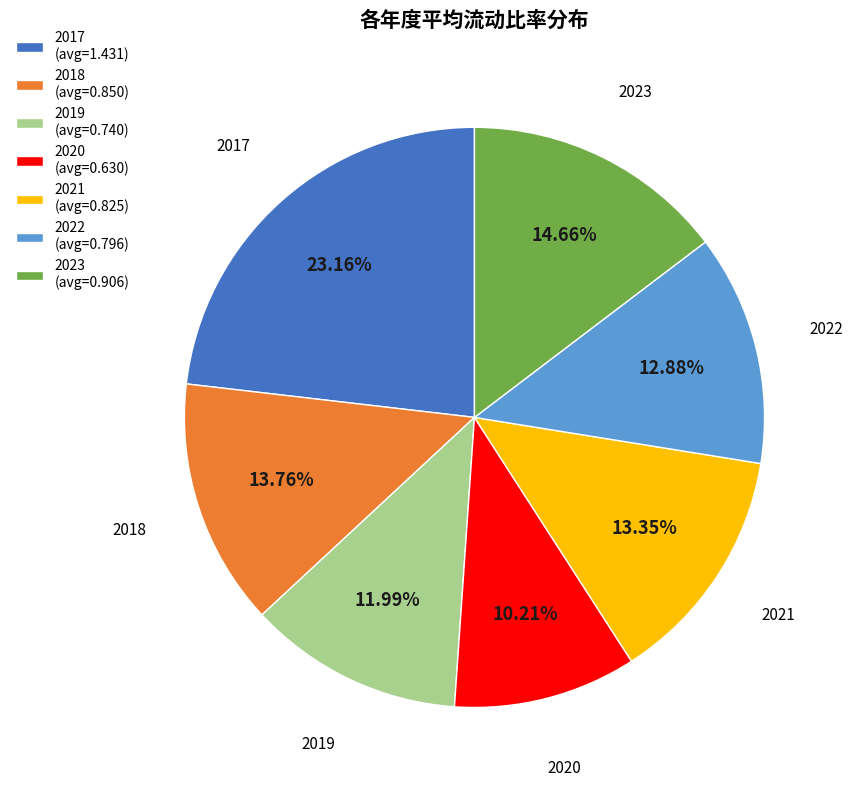

What is the ratio of the value at 2019 to the value at 2022?

0.9